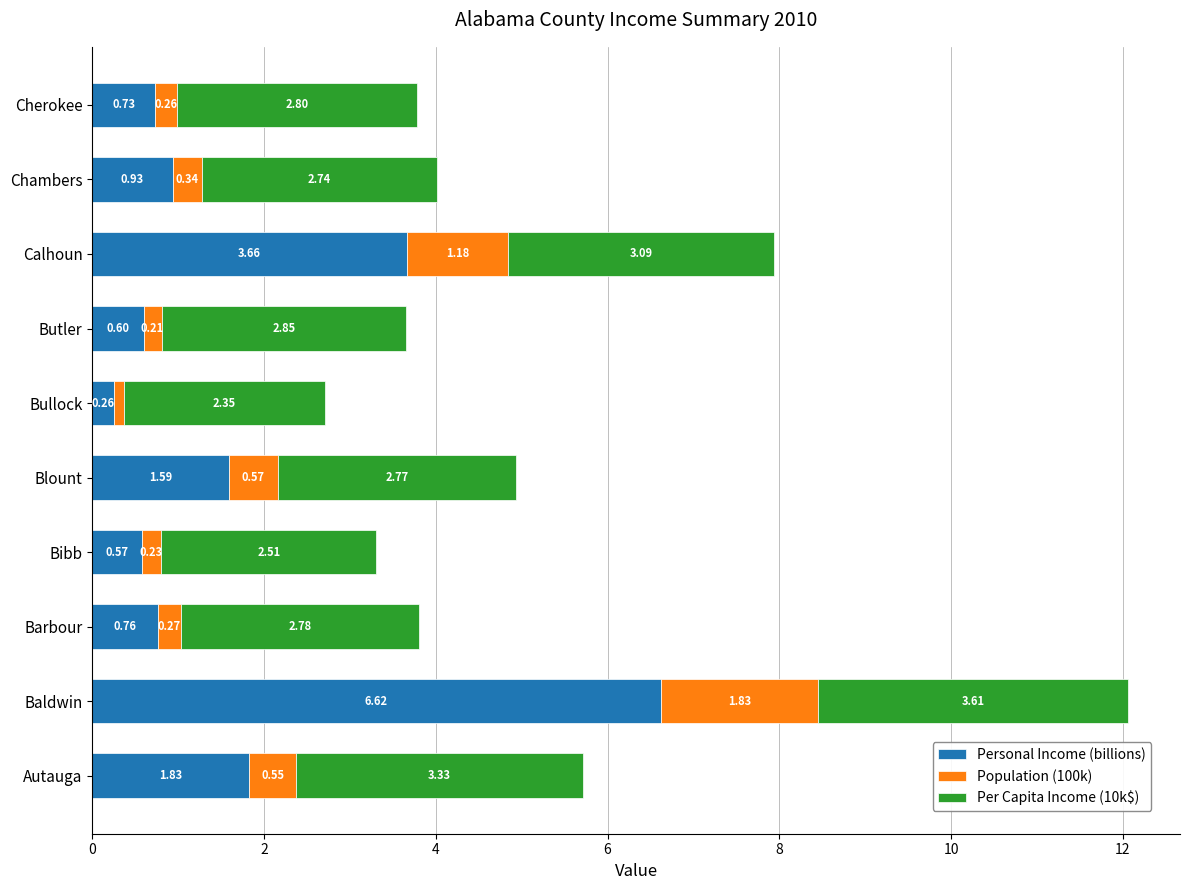

At which label is Personal Income (billions) closest to 3?

Calhoun